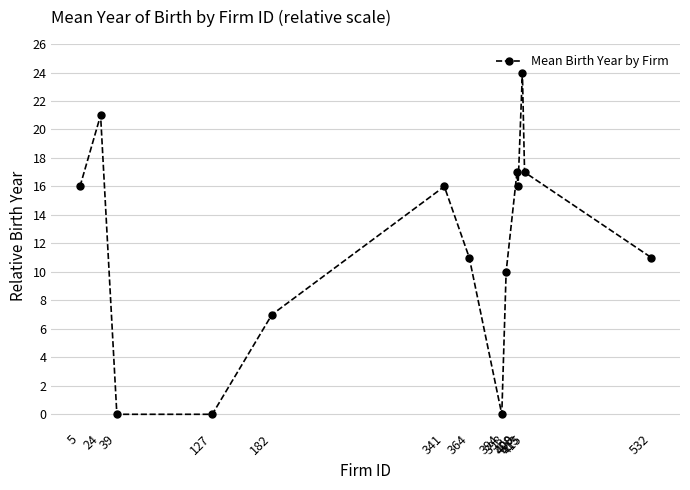

True or false: there are more than 2 points higher than both neighbors.

True